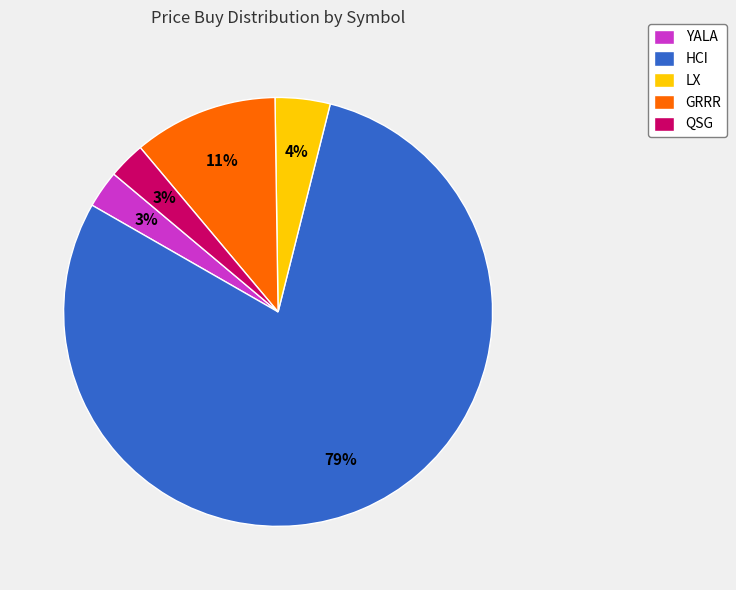

Is the sum of GRRR and YALA greater than half?

No